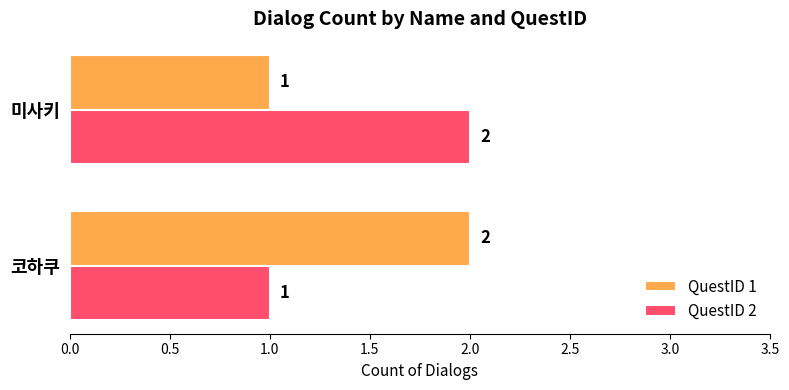

At 미사키, list the series in order from smallest to largest.

QuestID 1, QuestID 2